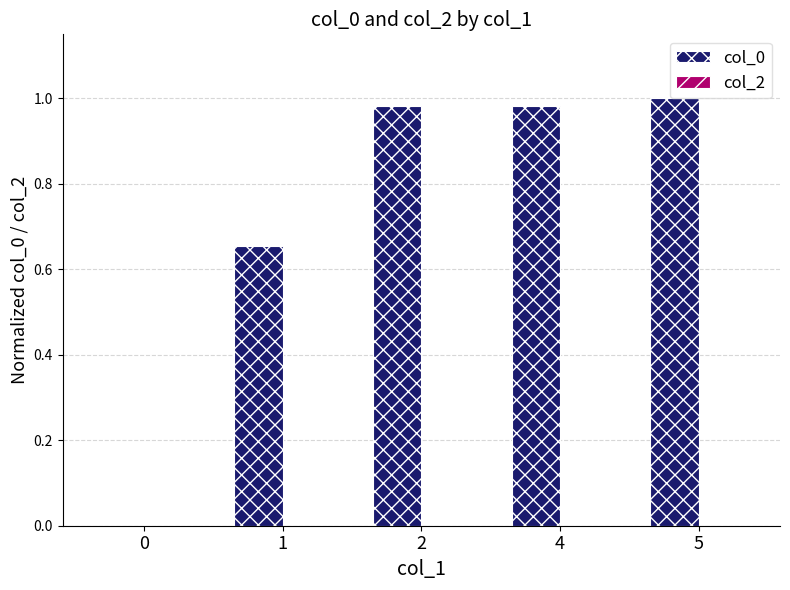

What is the change in value from 0 to 1?

+0.7